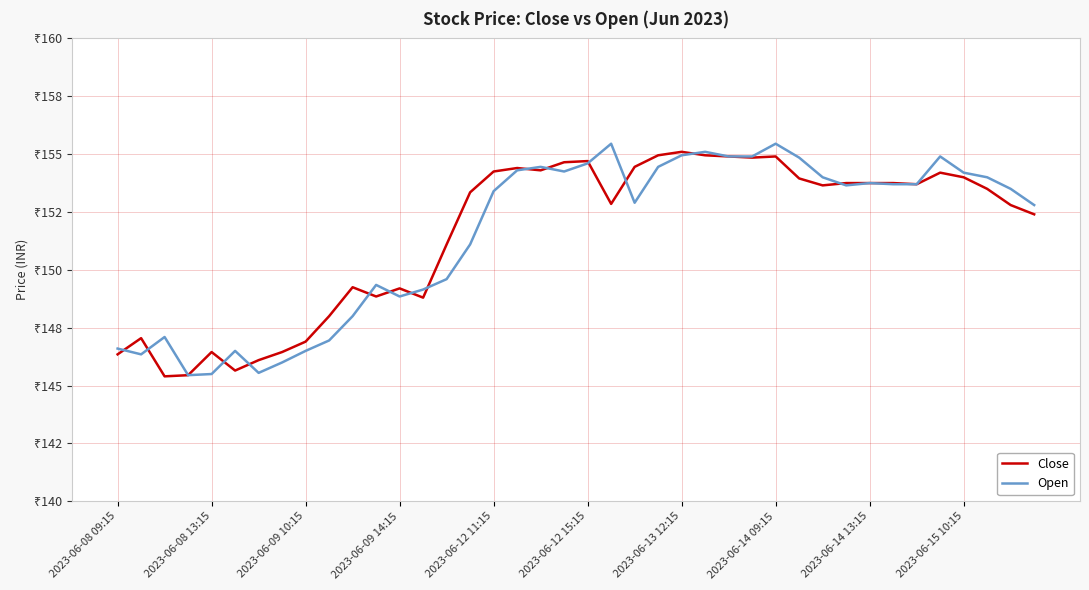

What is the value of the Close point at the 27th from the left?

154.9